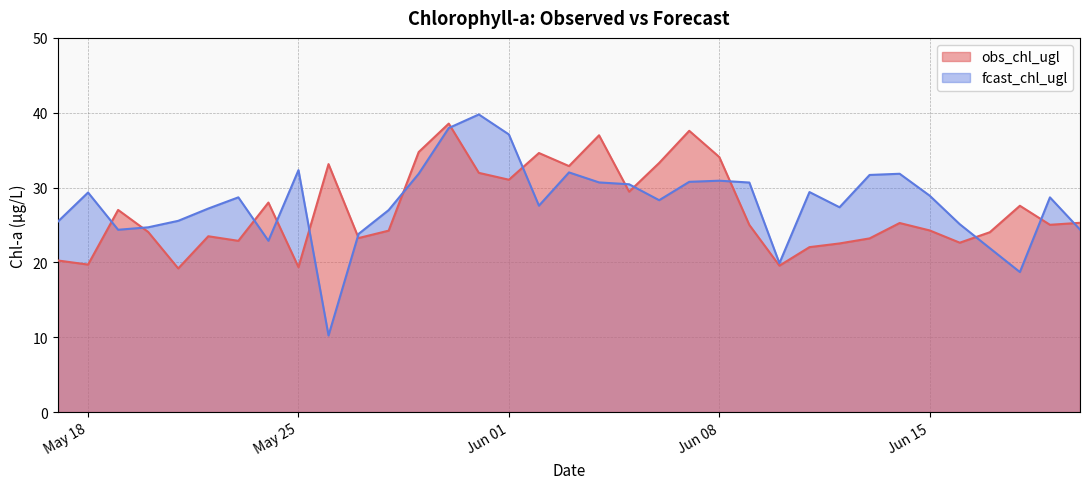

The value of obs_chl_ugl at May 25 is 28.3. True or false?

False